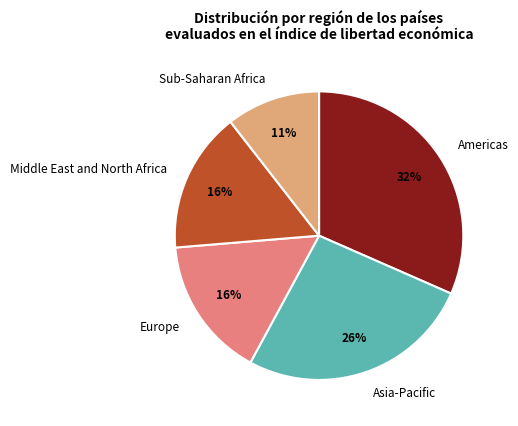

The Asia-Pacific slice represents 34% of the pie. True or false?

False